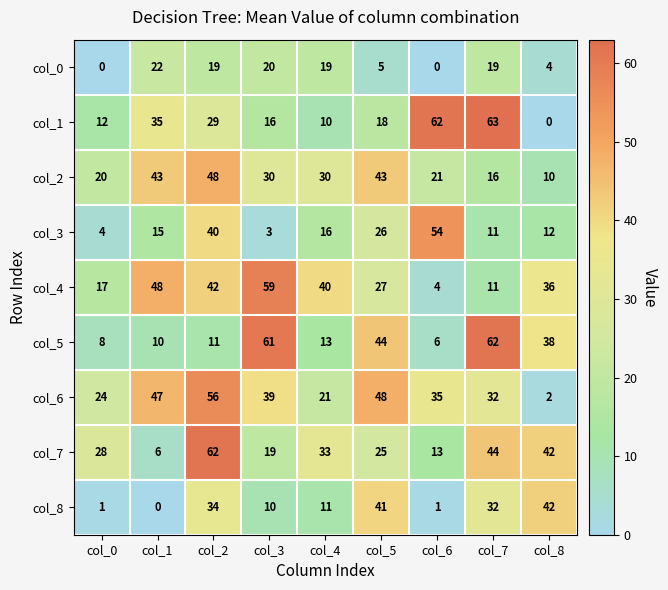

At which category does the chart reach its peak across all series?

col_7